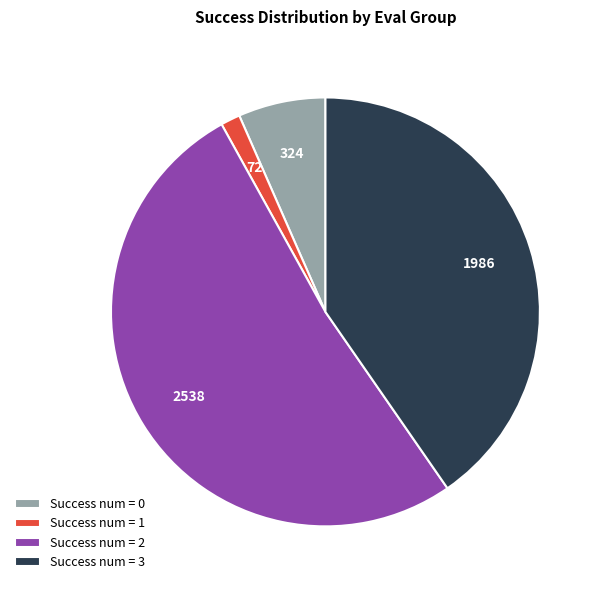

What is the smallest slice in the pie chart?

Success num = 1